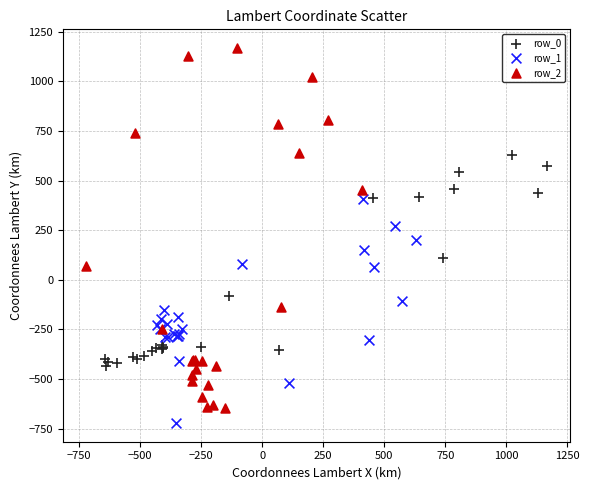

Which series contains the highest Y value?

row_2